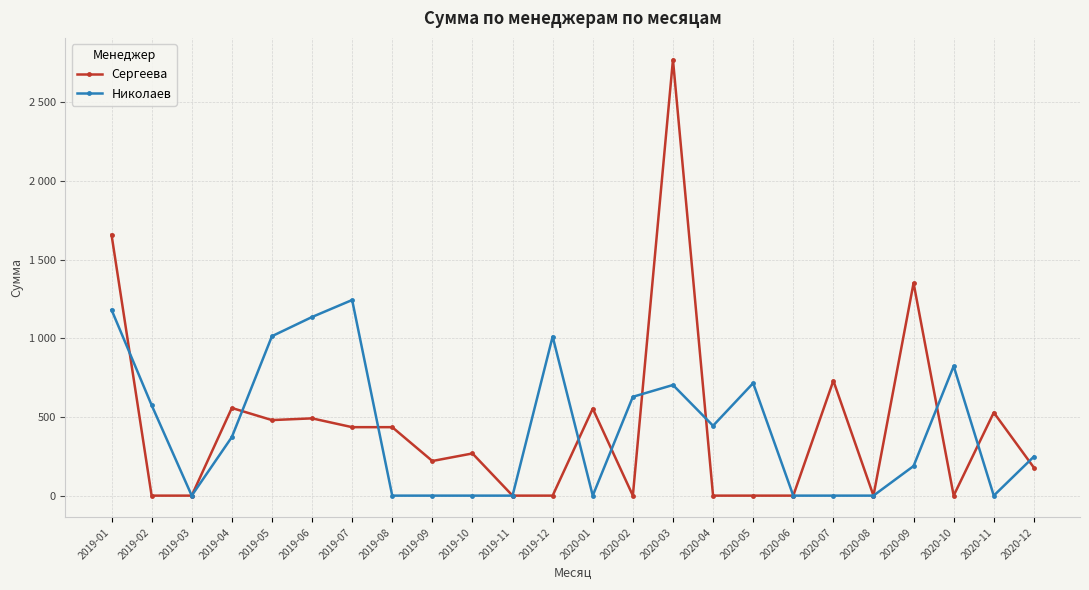

After their last crossing, which series has the higher values: Сергеева or Николаев?

Николаев